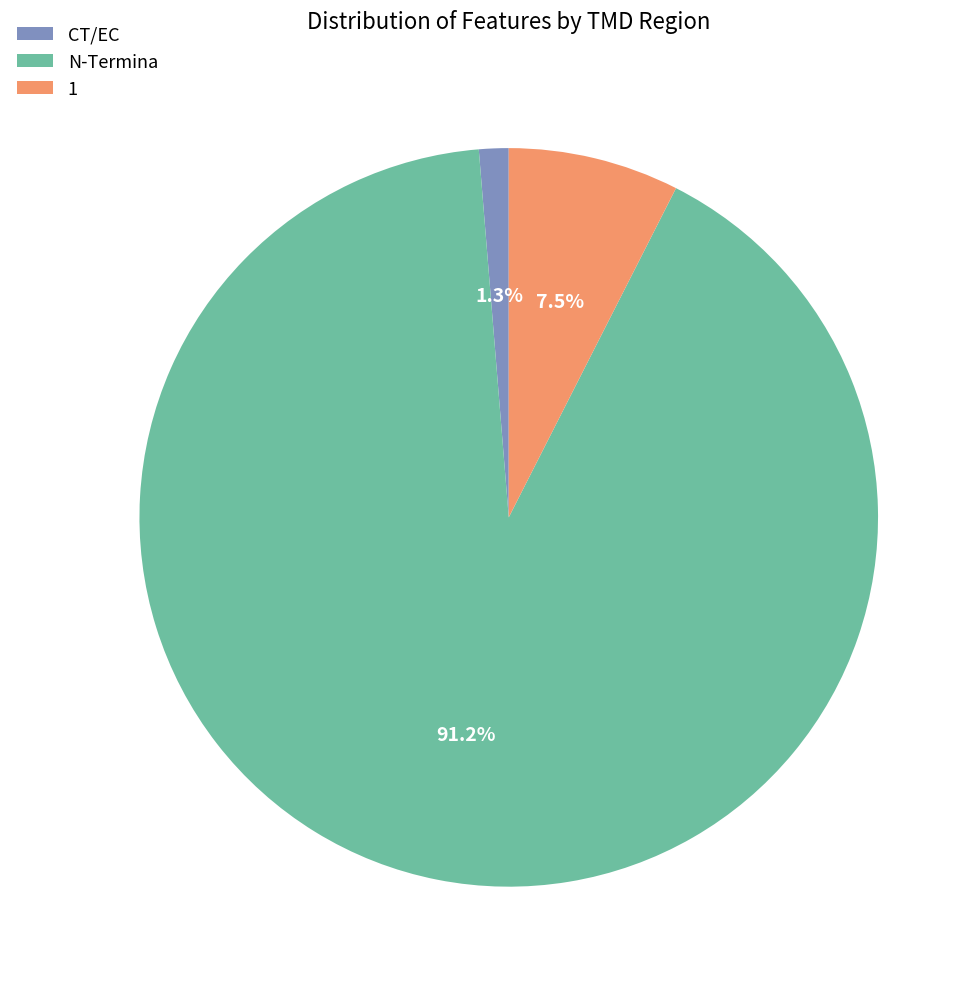

Which slice is the smallest?

CT/EC